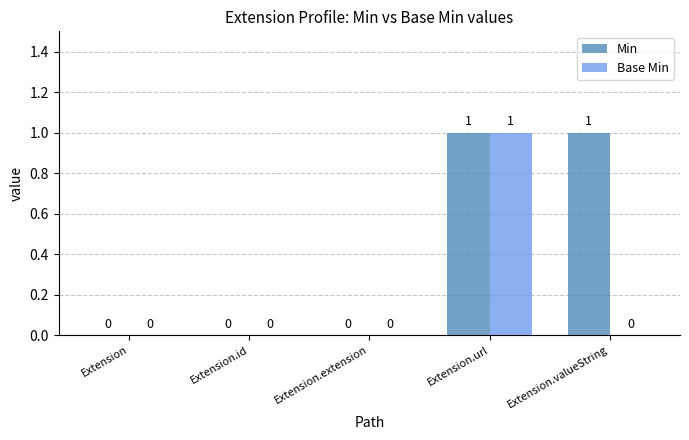

Which series changed the most between Extension.url and Extension.valueString?

Base Min